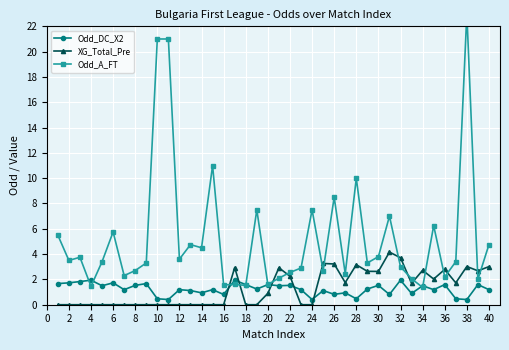

Does the chart display data point markers on the line(s)?

Yes